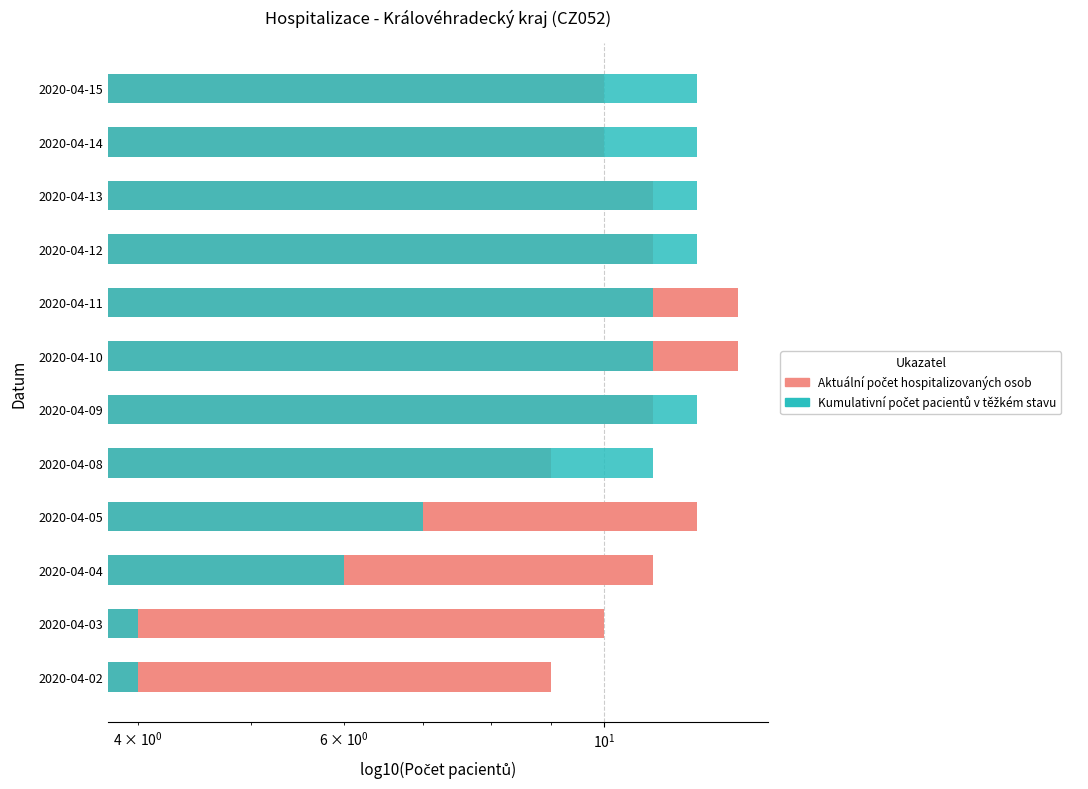

How many values in the Kumulativní počet pacientů v těžkém stavu series are below 11?

4